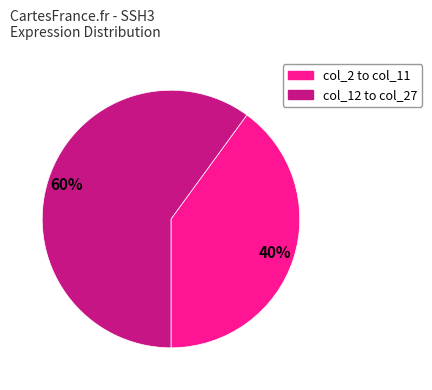

To the nearest percent, what is the average slice percentage?

50%